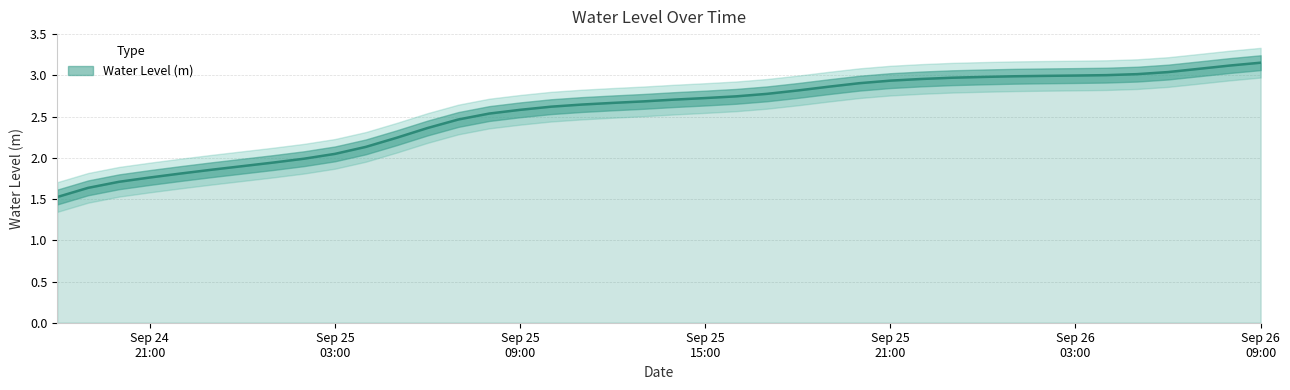

Reading right to left, list all the values displayed in this chart.

3.2	3.1	3.1	3.0	3.0	3.0	3.0	3.0	3.0	3.0	3.0	3.0	2.9	2.9	2.9	2.8	2.8	2.7	2.7	2.7	2.7	2.7	2.6	2.6	2.6	2.5	2.5	2.4	2.2	2.1	2.0	2.0	1.9	1.9	1.9	1.8	1.8	1.7	1.6	1.5